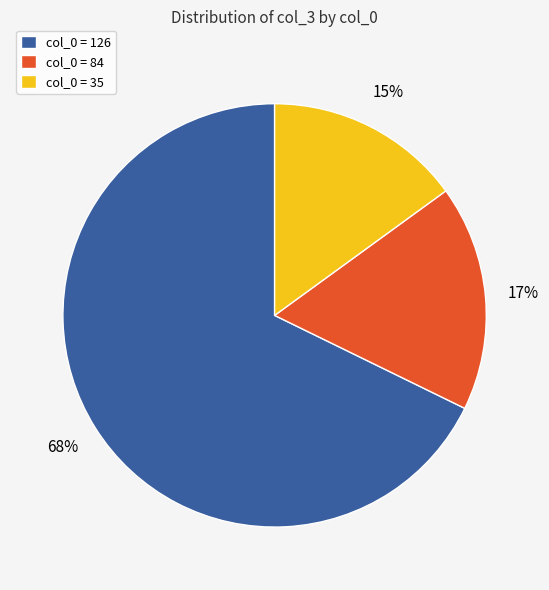

True or false: col_0 = 35 accounts for 15% of the total.

True